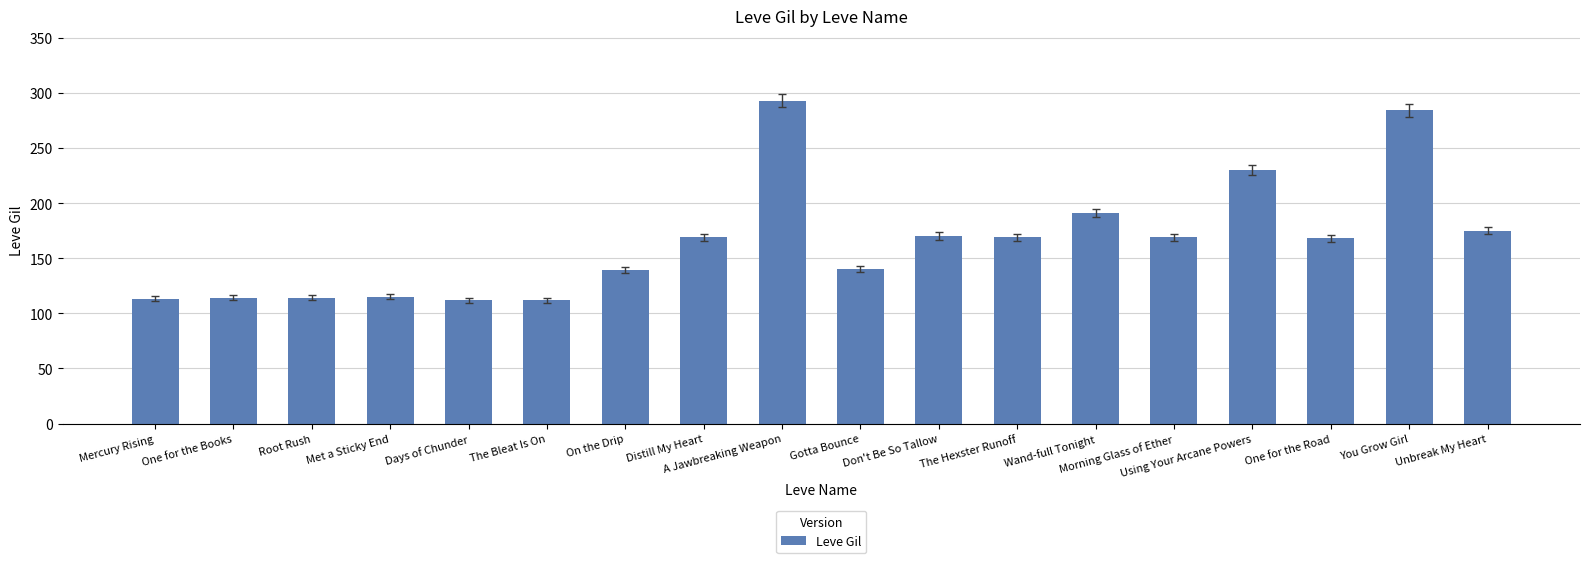

Does the chart contain any negative values?

No